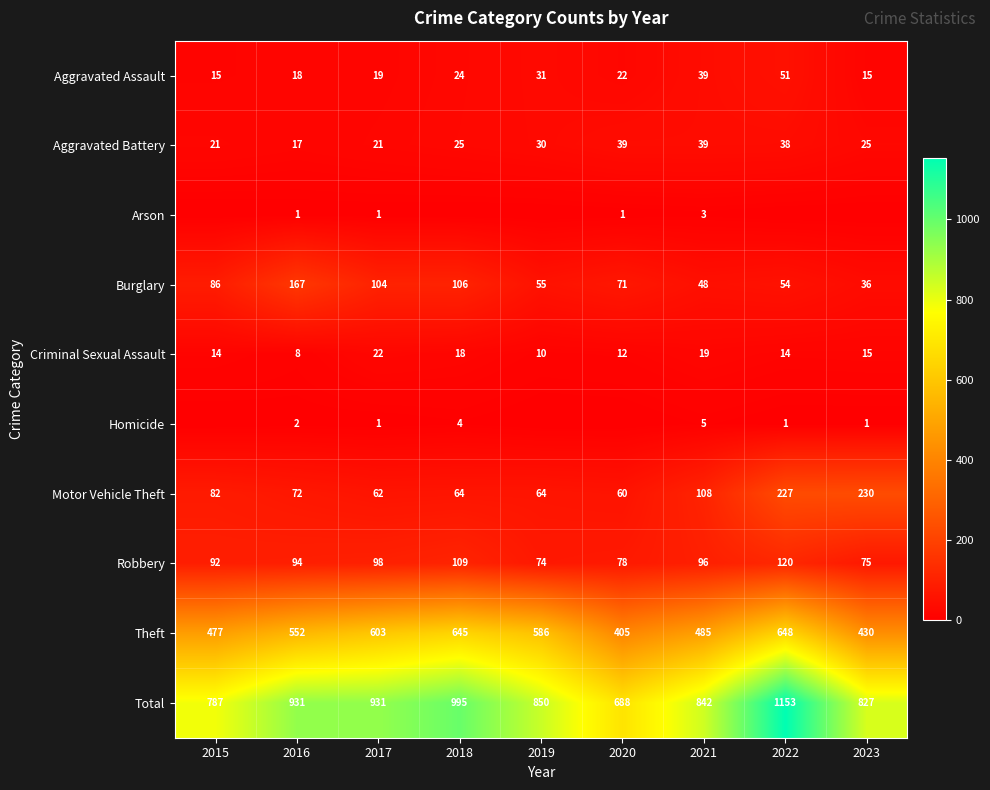

Where does the Motor Vehicle Theft series first go above 72?

2015